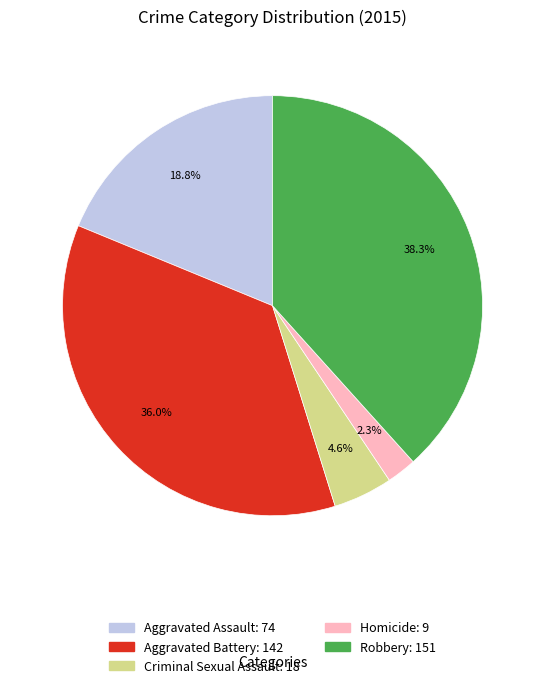

Which category has the smallest portion of the pie?

Homicide